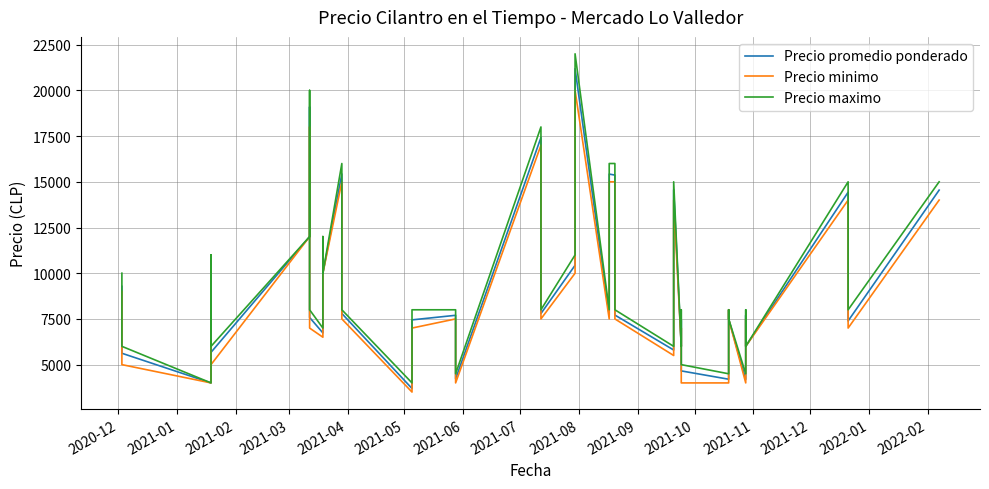

True or false: Precio maximo and Precio promedio ponderado cross at least once.

False